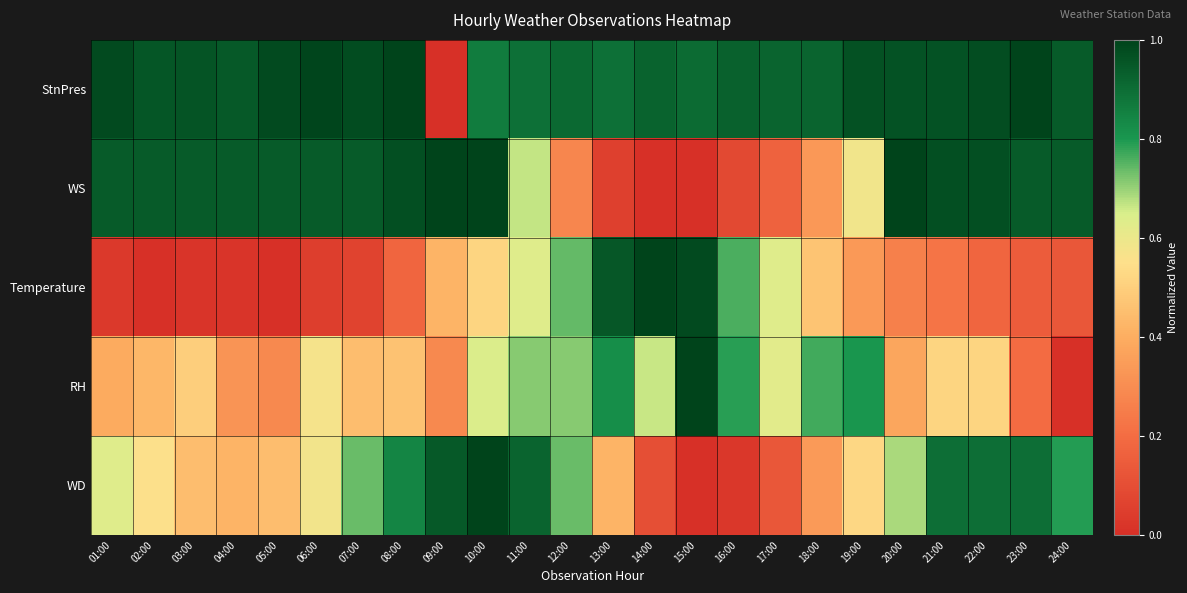

Between 01:00 and 10:00, which is larger?

01:00